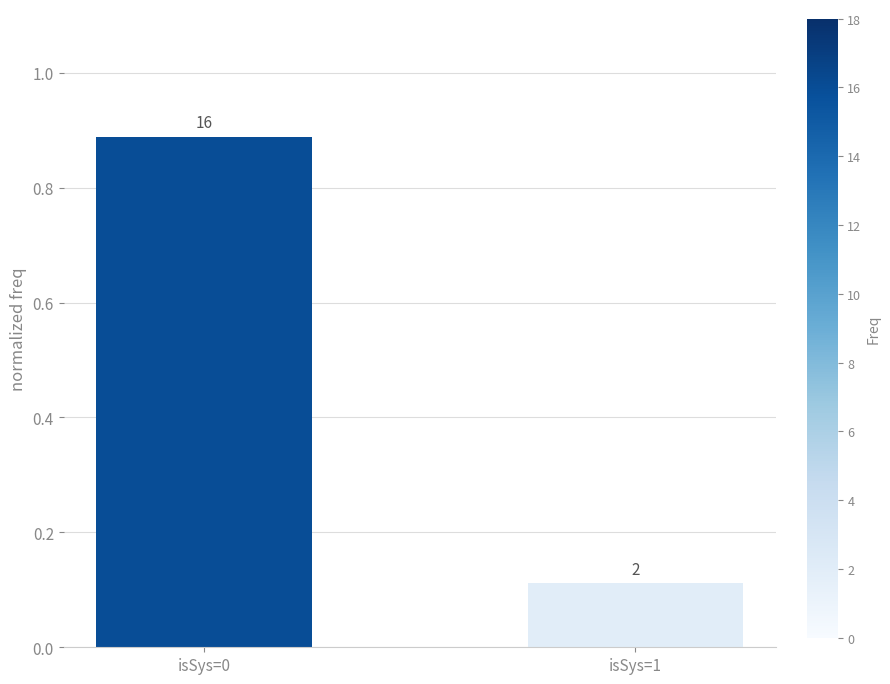

Does the chart contain any negative values?

No